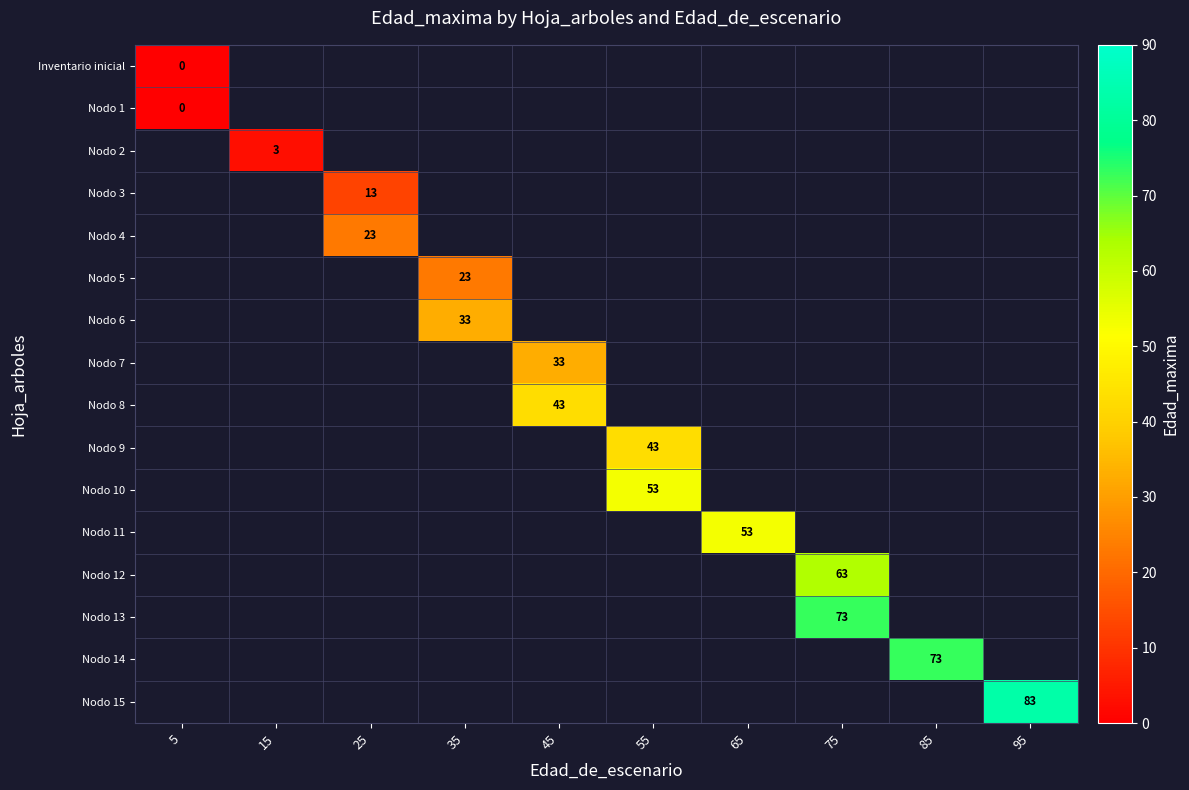

At how many categories does at least one series exceed 21?

8